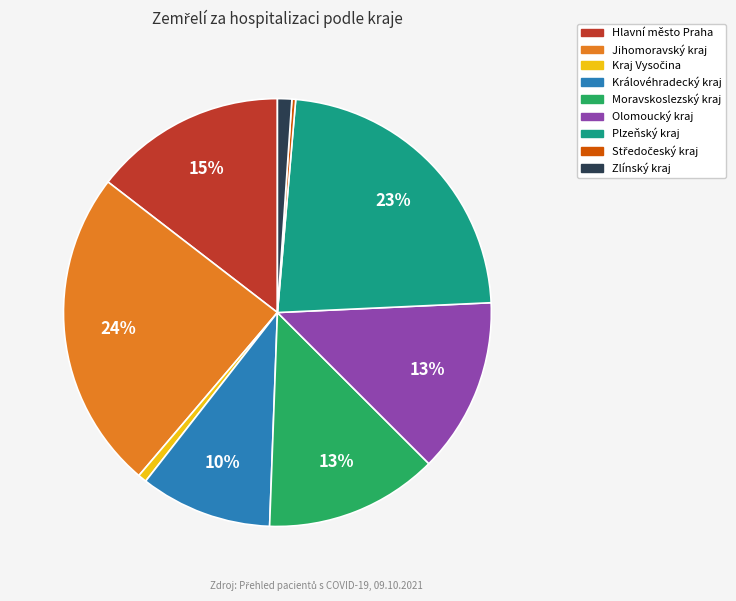

To the nearest percent, what is the average slice percentage?

11%